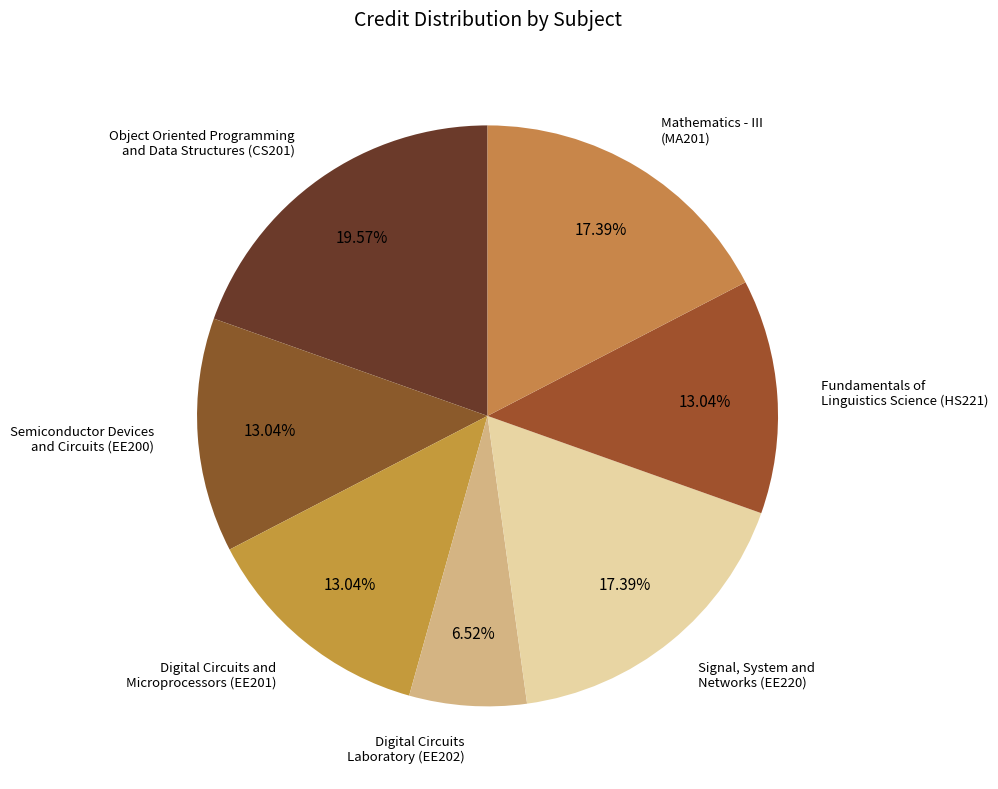

Is there any slice that represents more than half of the pie?

No